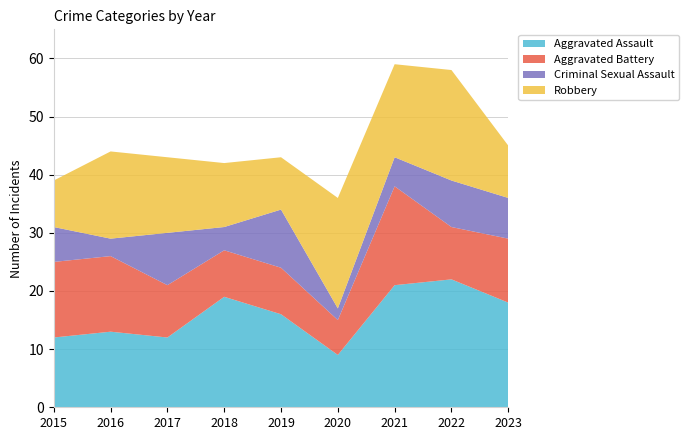

Reading right to left, transcribe all the data shown in this chart.

Aggravated Assault: 18	22	21	9	16	19	12	13	12
Aggravated Battery: 11	9	17	6	8	8	9	13	13
Criminal Sexual Assault: 7	8	5	2	10	4	9	3	6
Robbery: 9	19	16	19	9	11	13	15	8